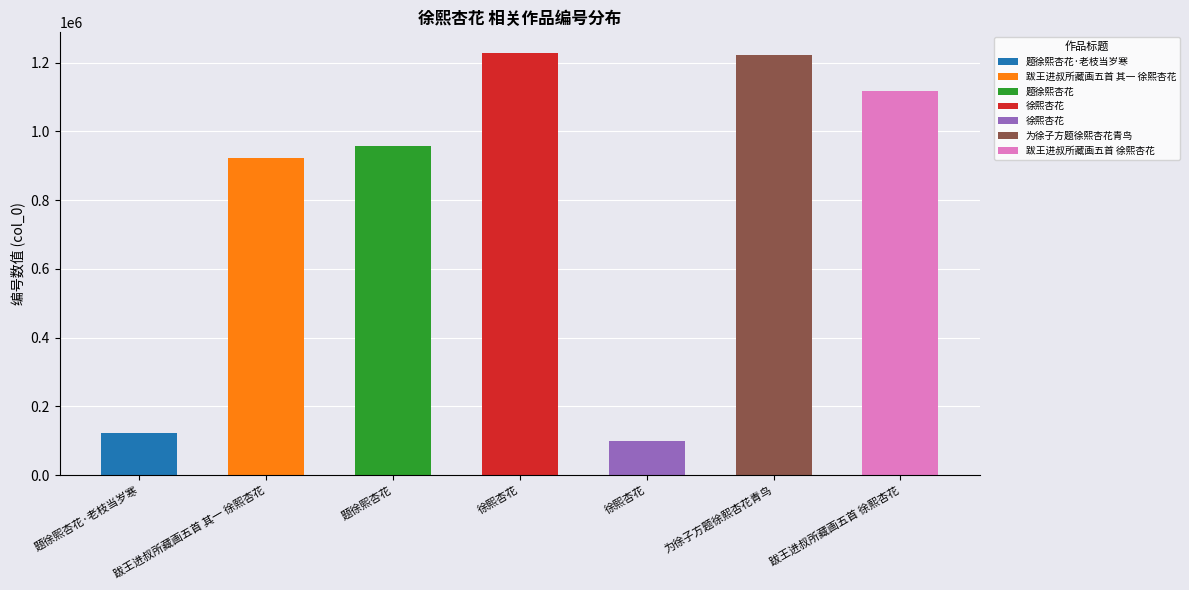

Which has a higher value, 徐熙杏花 or 题徐熙杏花?

题徐熙杏花